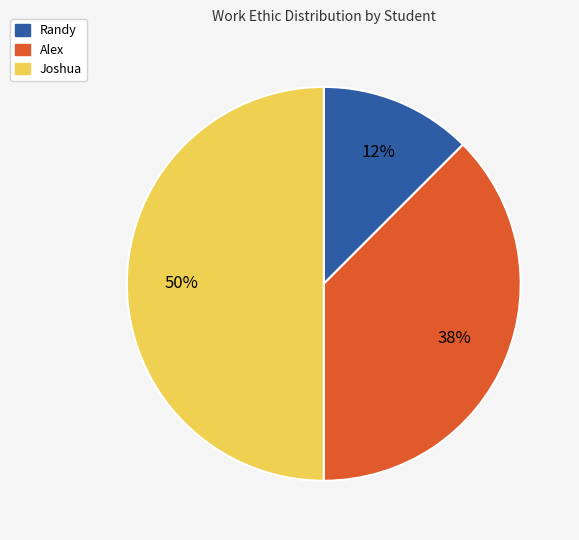

How many segments does this pie chart have?

3